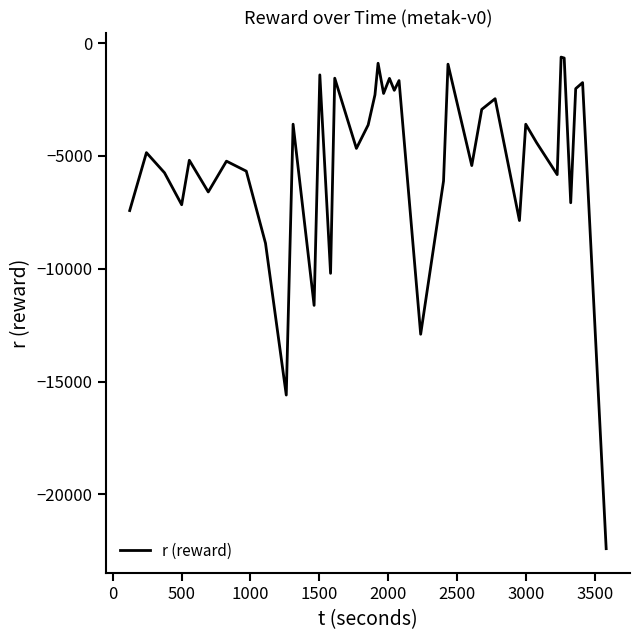

What is the minimum value shown in the chart?

-22403.3